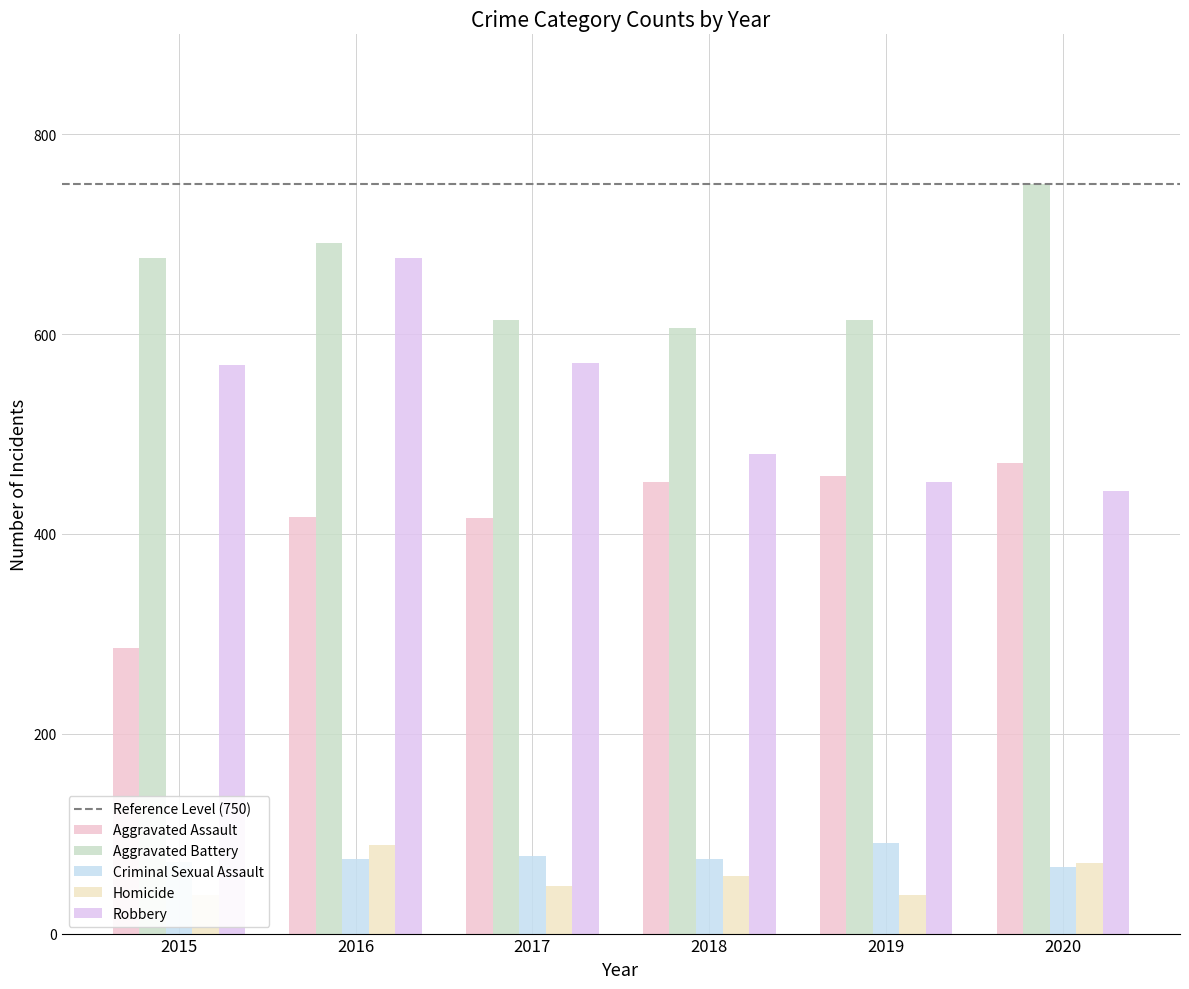

What is the difference between the highest and lowest values at 2019?

575